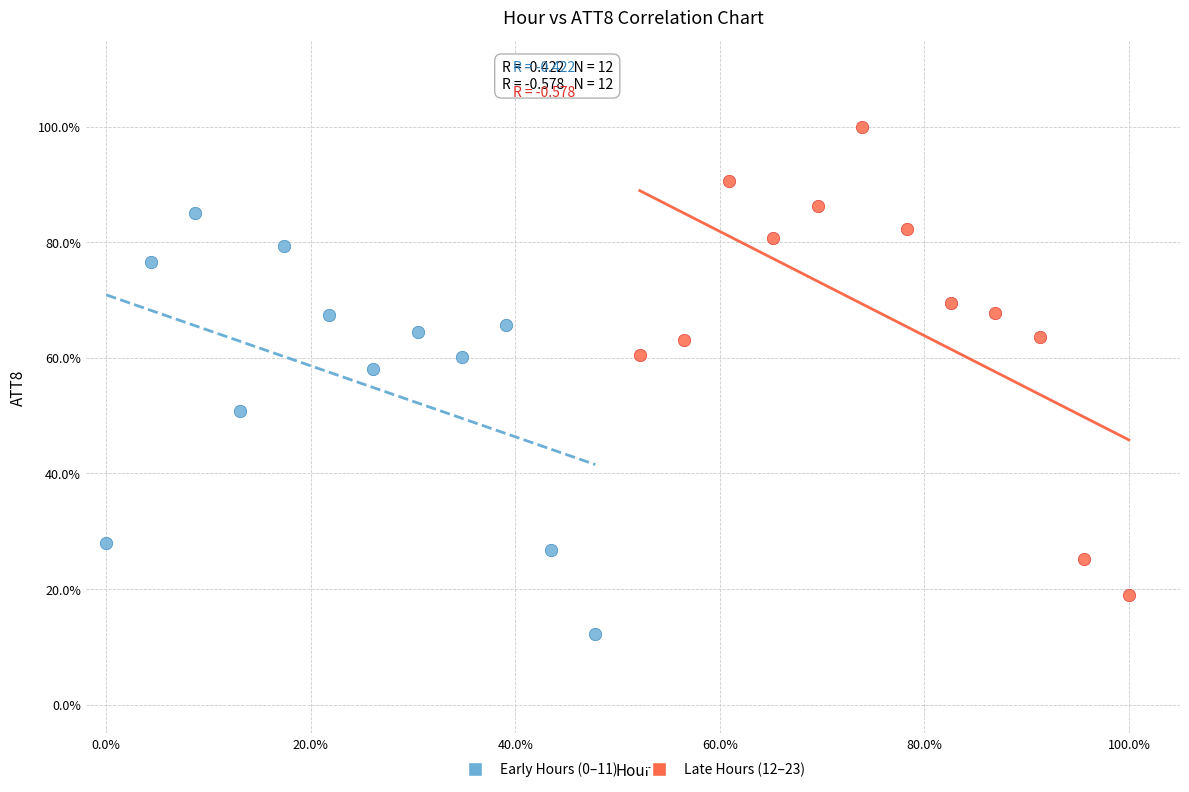

Which series contains the highest Y value?

Late Hours (12–23)